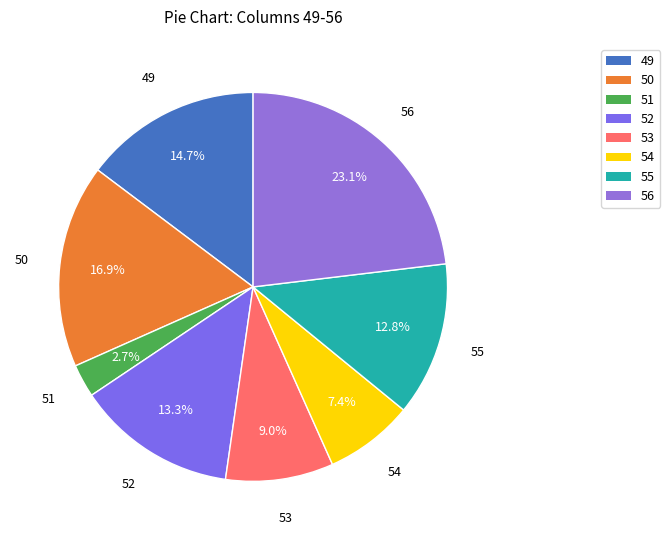

Rank the categories by value from lowest to highest.

51, 54, 53, 55, 52, 49, 50, 56